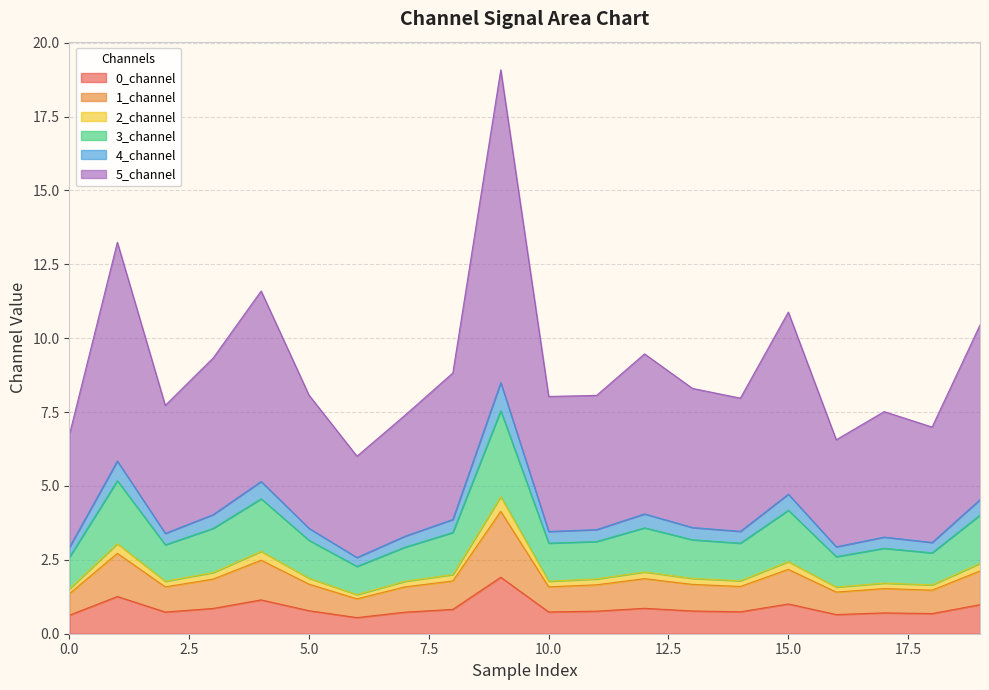

True or false: 0_channel and 3_channel cross at least once.

False